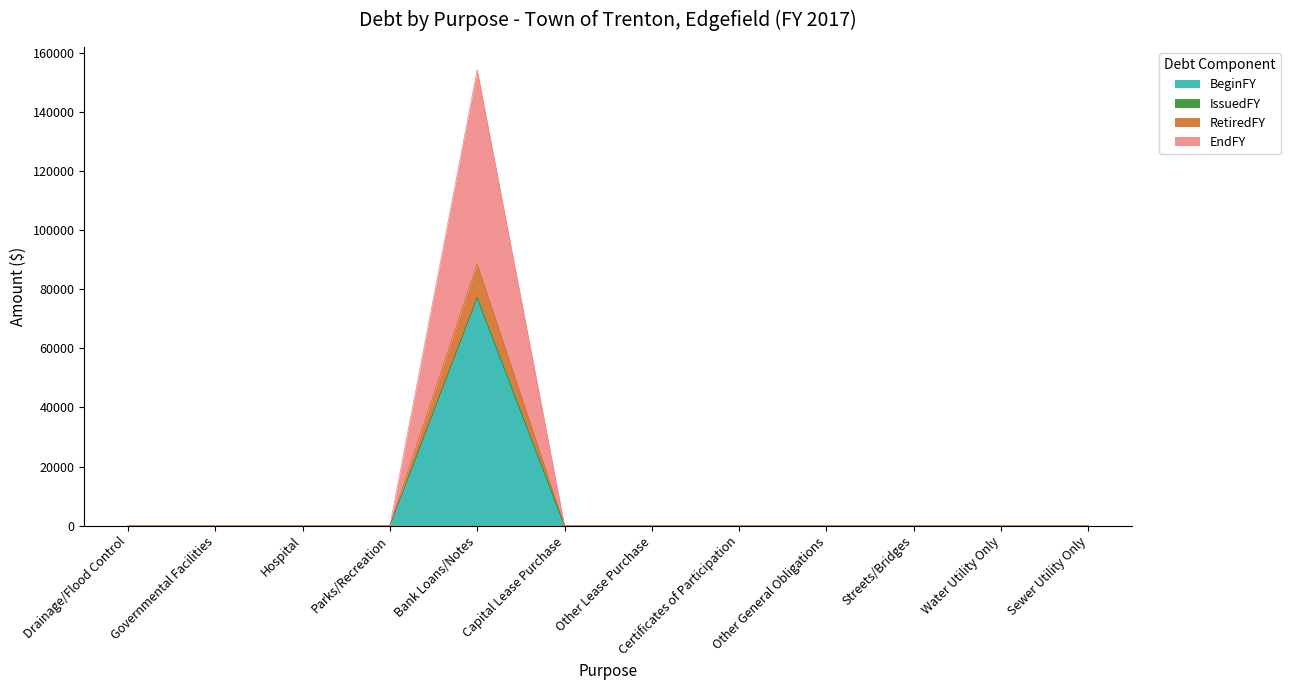

How many values in BeginFY are above zero?

1